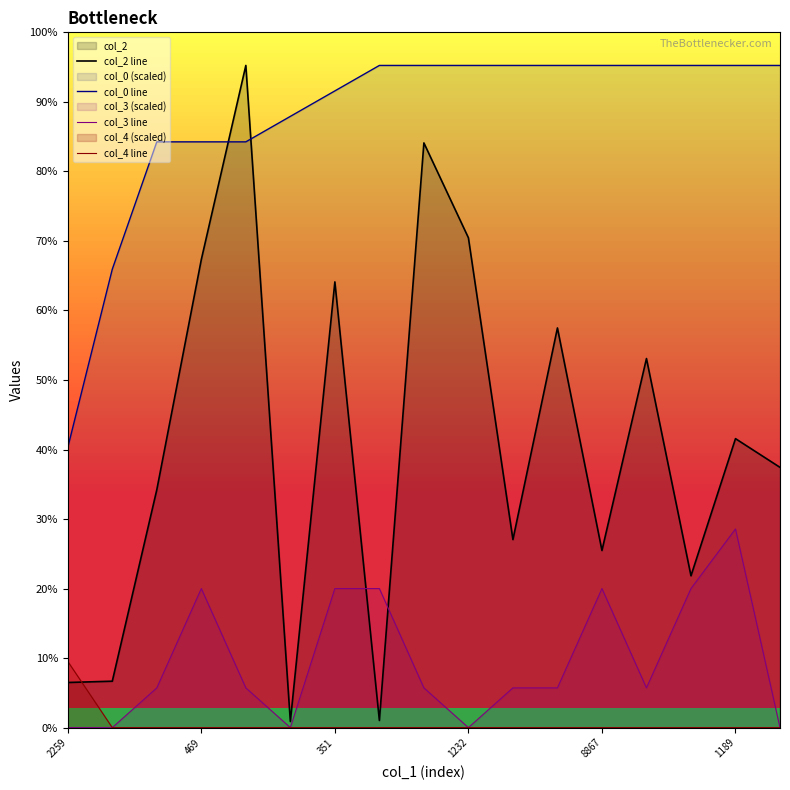

How many lines are shown in the chart?

4